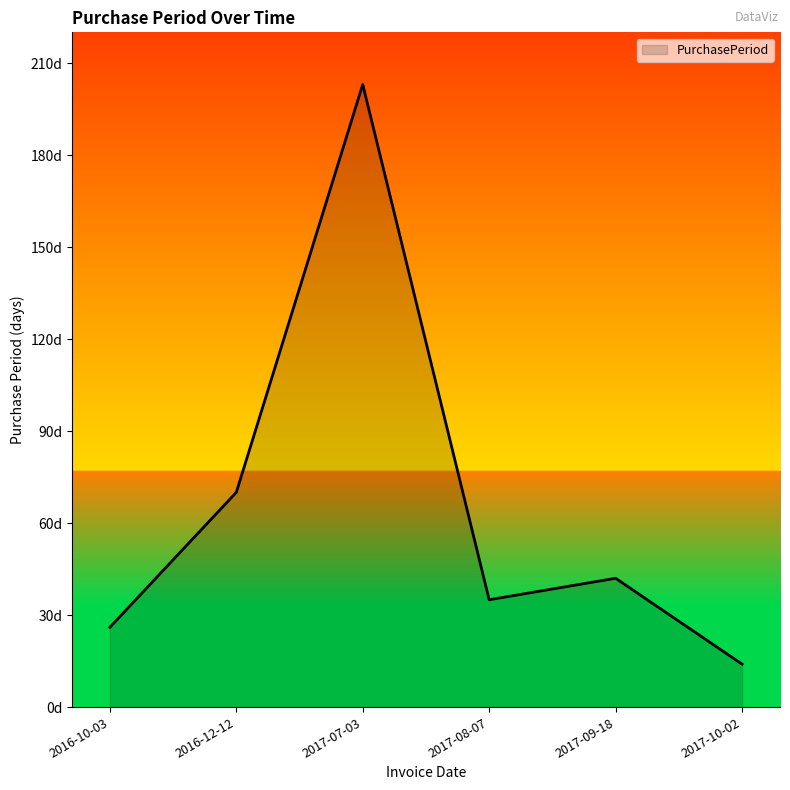

Does the chart have visible grid lines?

No